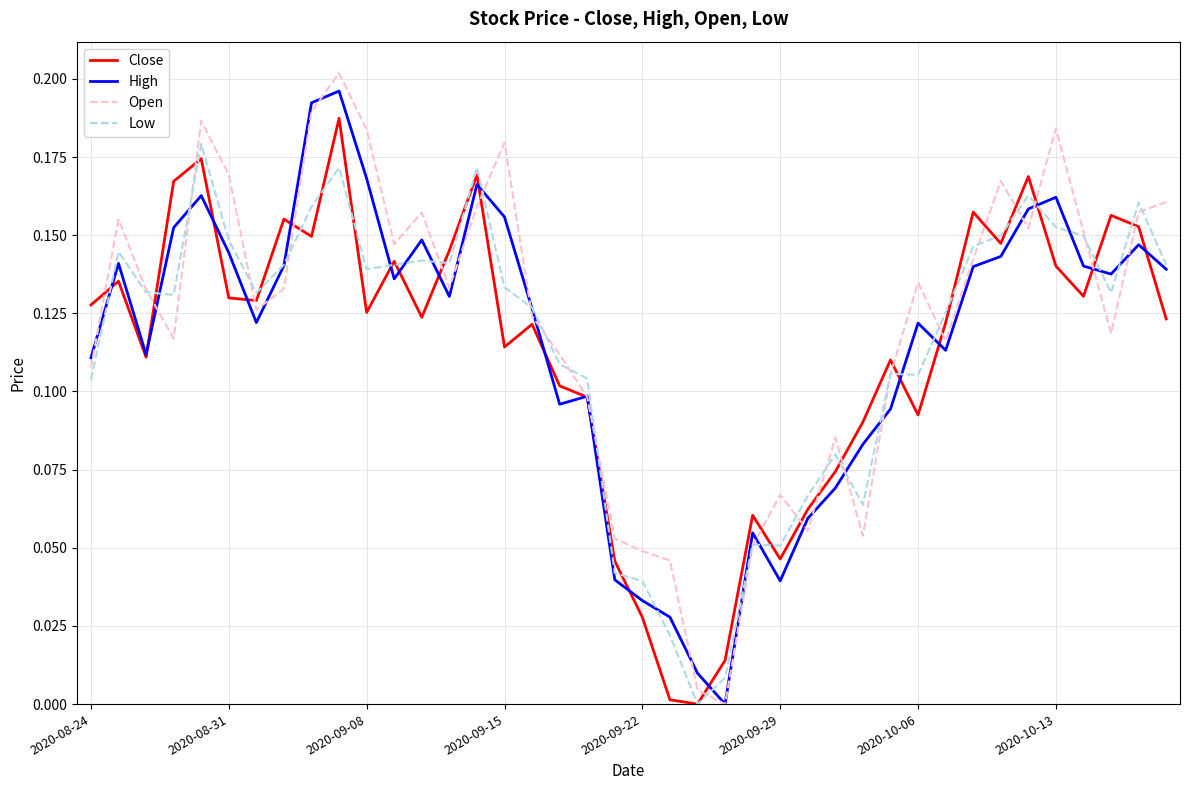

How many values in Low are above zero?

39